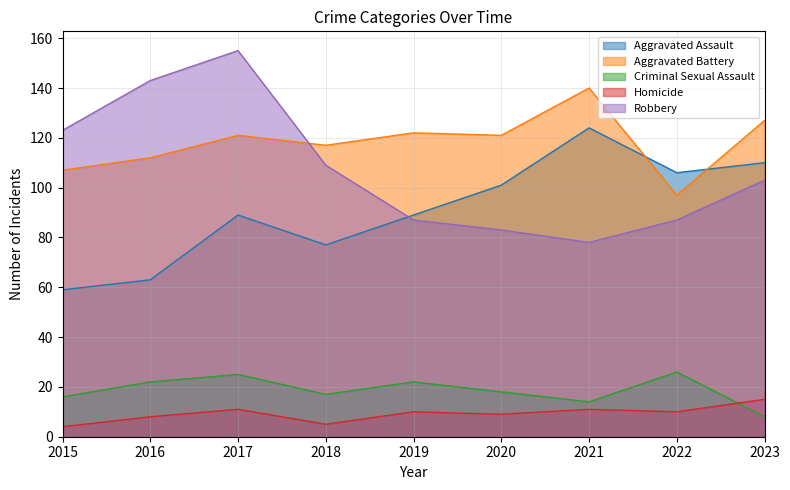

Reading left to right, transcribe all the data shown in this chart.

Aggravated Assault: 59	63	89	77	89	101	124	106	110
Aggravated Battery: 107	112	121	117	122	121	140	97	127
Criminal Sexual Assault: 16	22	25	17	22	18	14	26	8
Homicide: 4	8	11	5	10	9	11	10	15
Robbery: 123	143	155	109	87	83	78	87	103